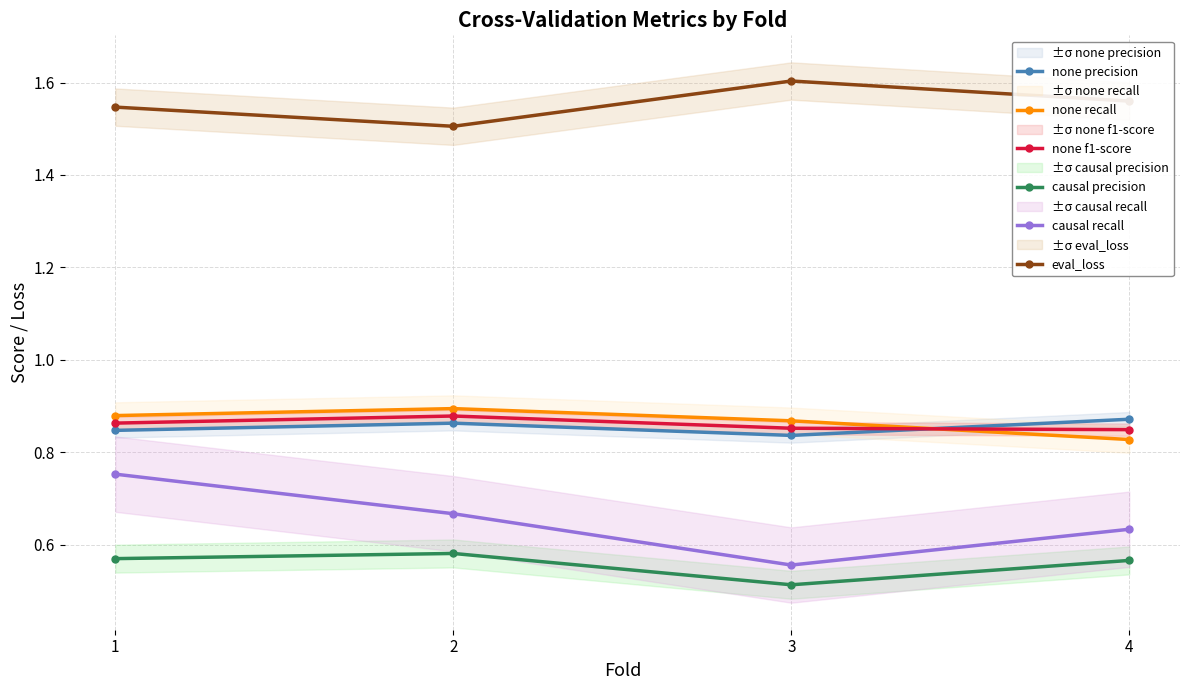

Rank the categories by eval_loss value from highest to lowest.

3, 4, 1, 2